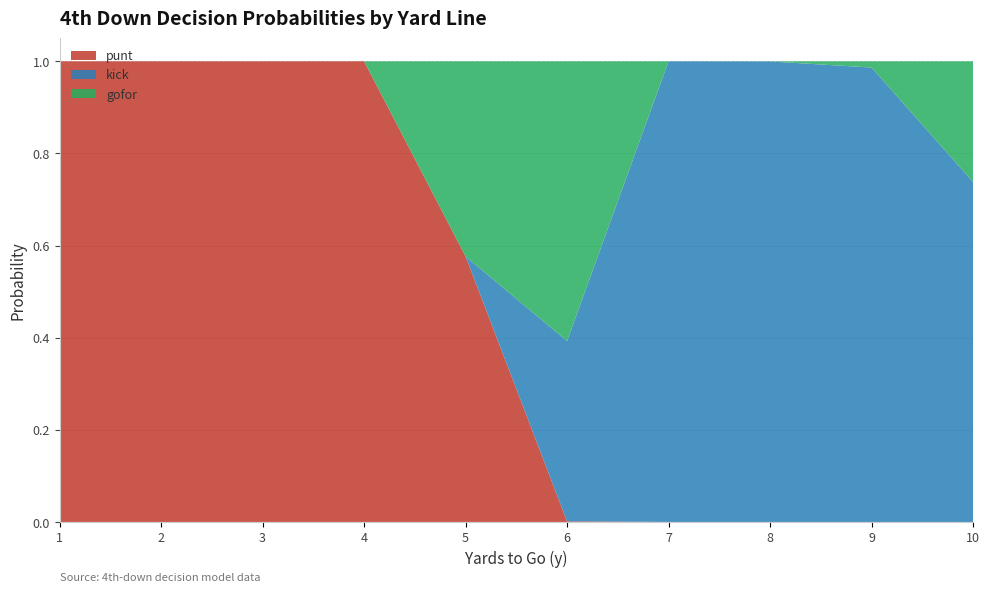

The punt series shows 0.0 at 6. True or false?

True